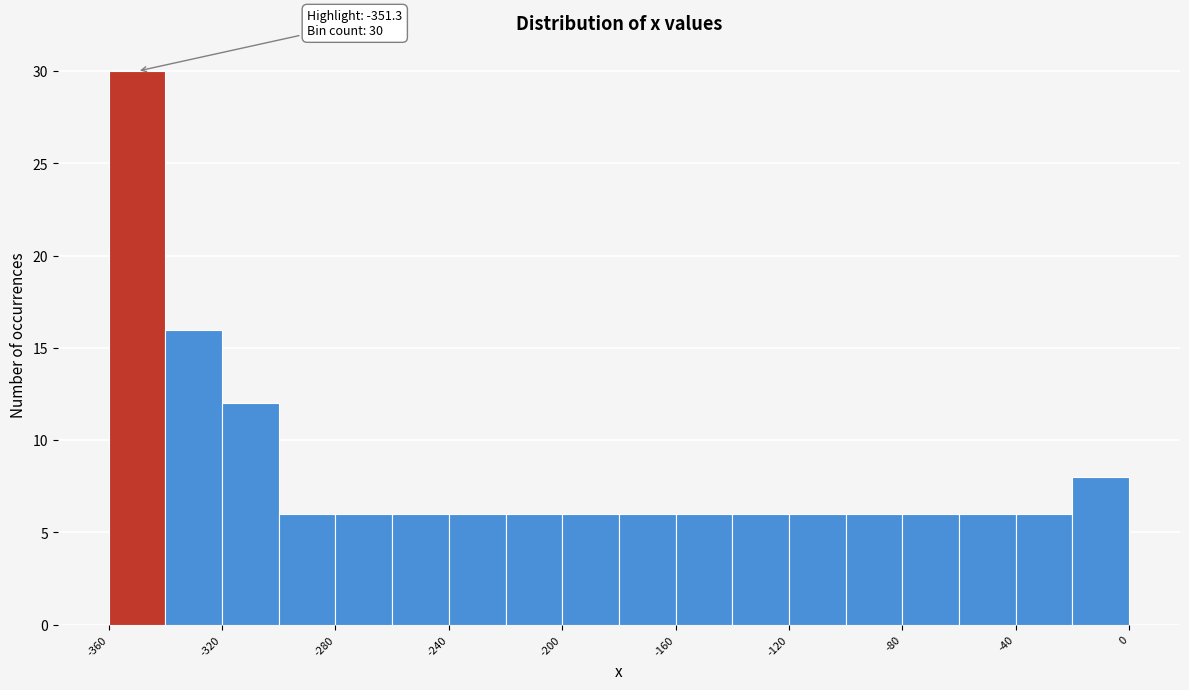

Over which range of the x-axis is the bar tallest?

-360 to -340